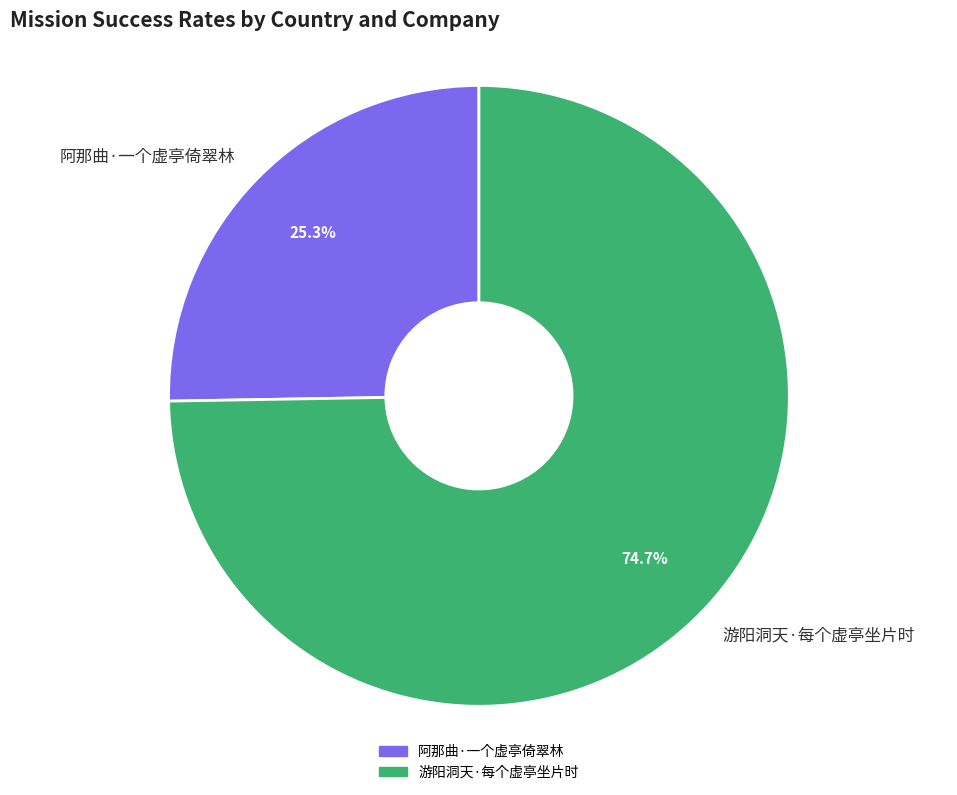

Which category accounts for the majority?

游阳洞天·每个虚亭坐片时